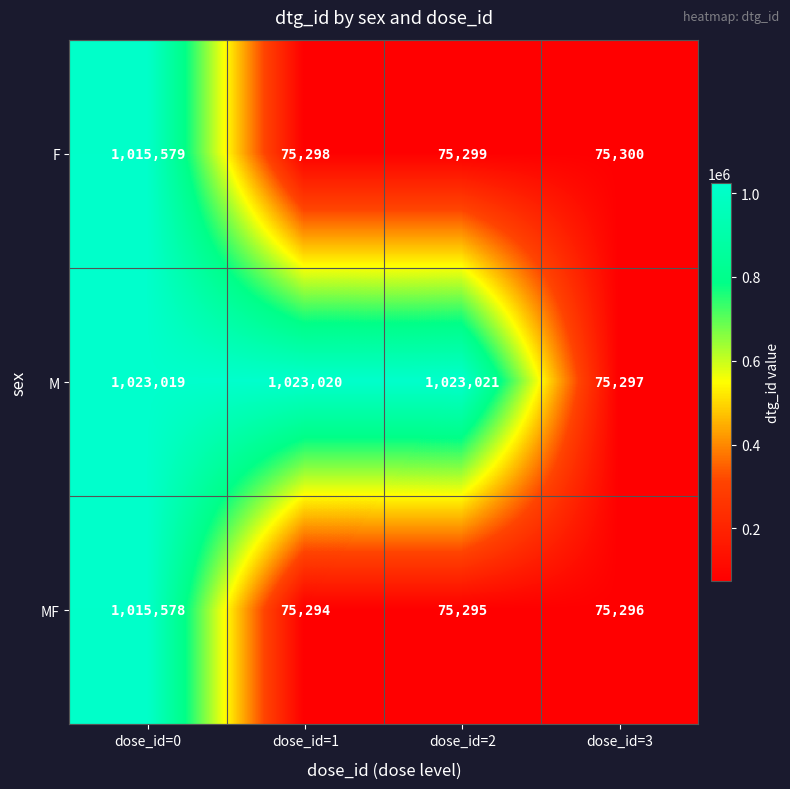

At which label does F first exceed 75300?

dose_id=0